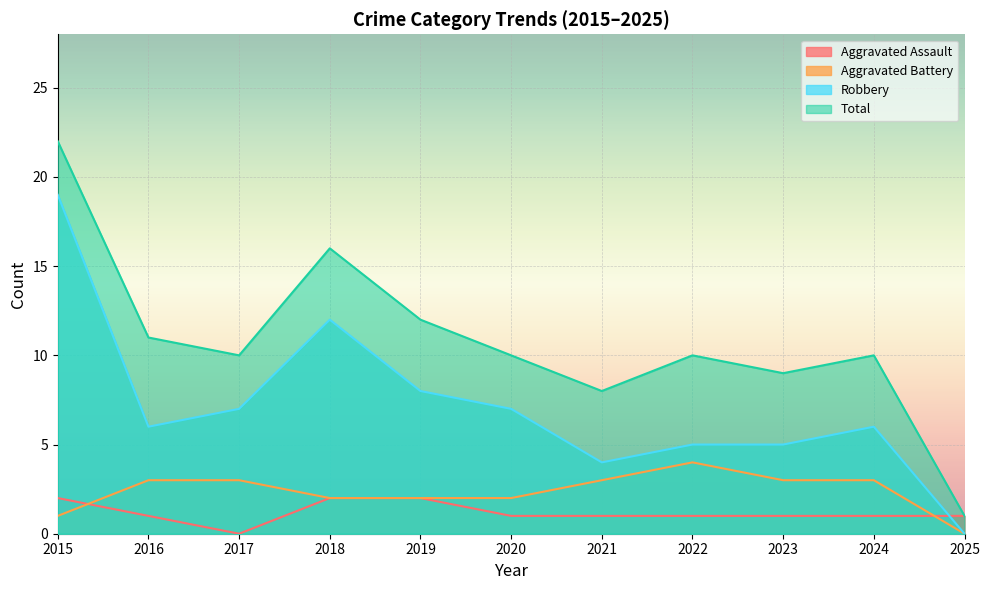

Which category has the lowest value in the Aggravated Assault series?

2017